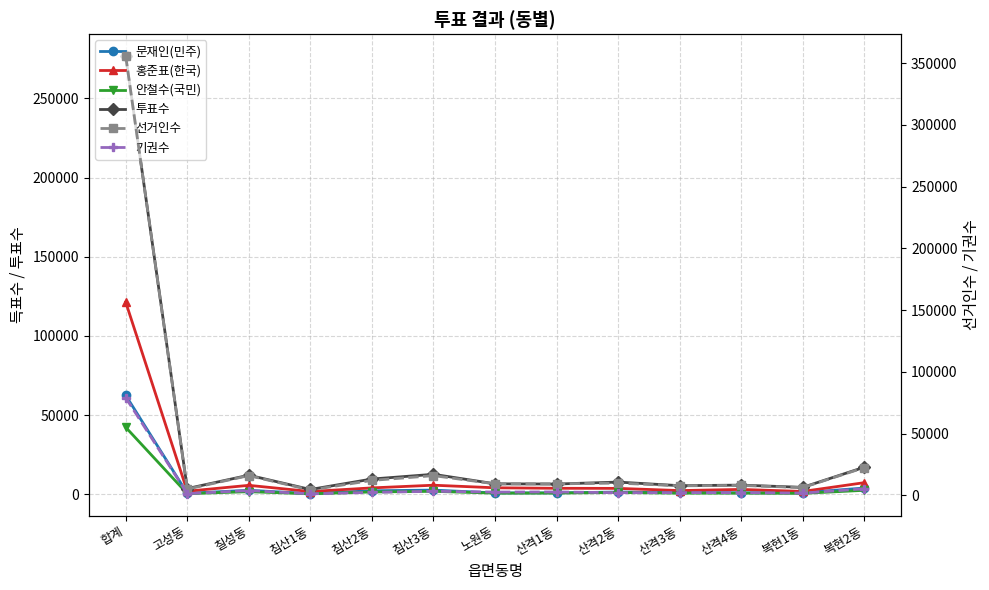

In 문재인(민주), how many points are lower than both neighbors (excluding endpoints)?

4